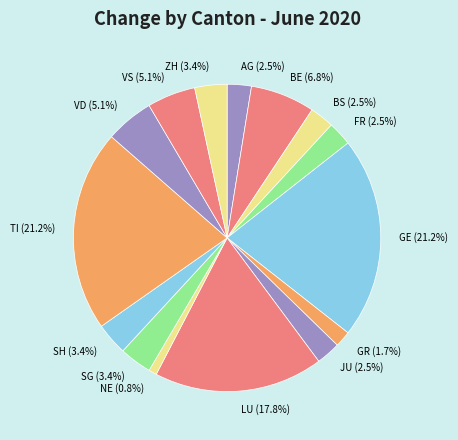

How much of the chart is everything except TI?

78.8%